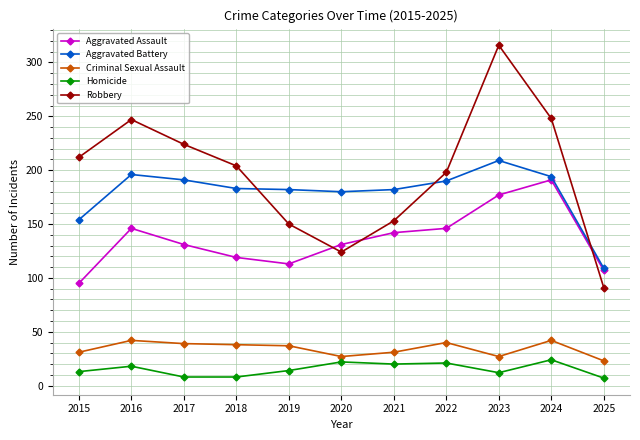

What is the difference between the Criminal Sexual Assault values at 2017 and 2019?

2